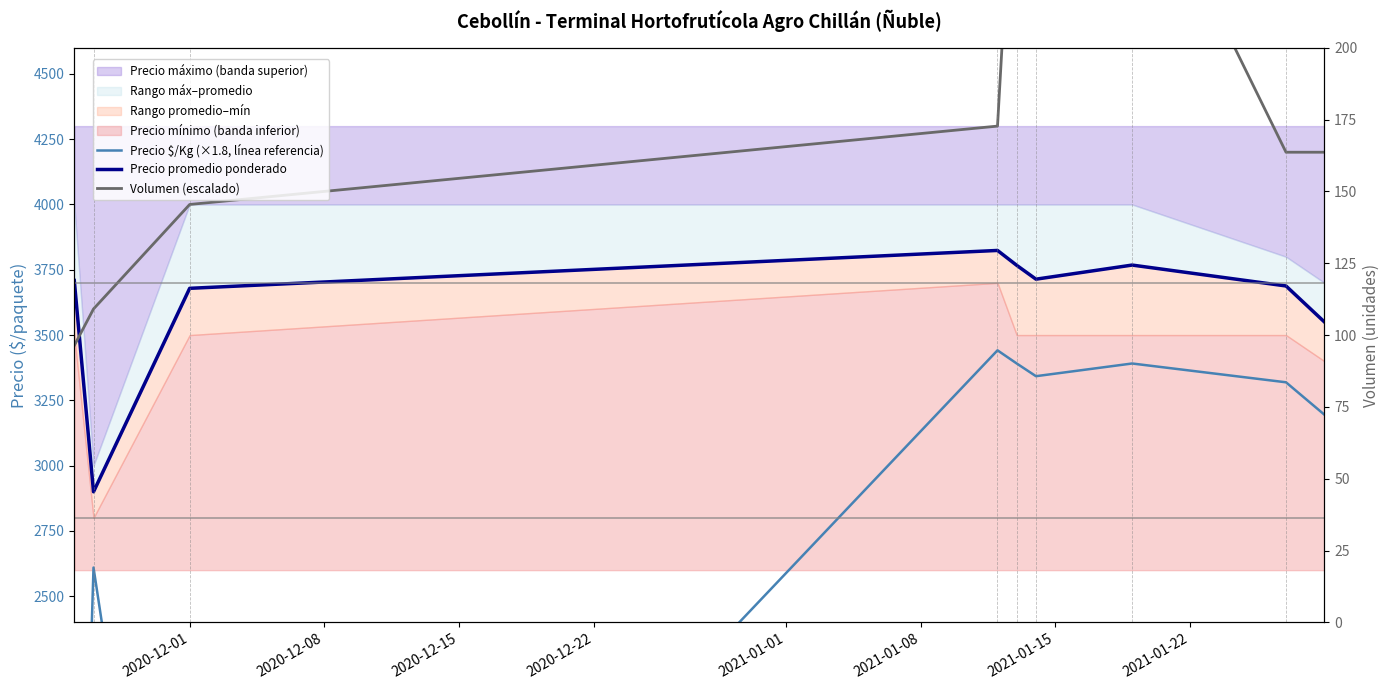

In Precio promedio ponderado, how many points are higher than both neighbors (excluding endpoints)?

2